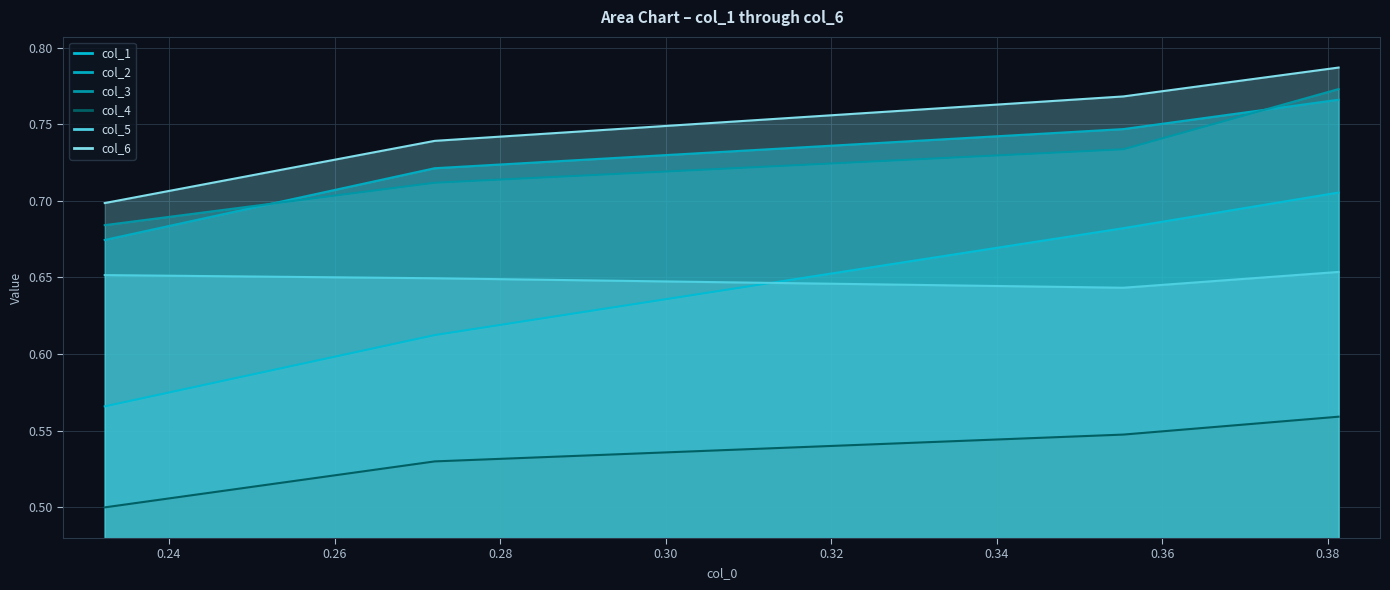

What is the sum of all col_5 values?

2.6